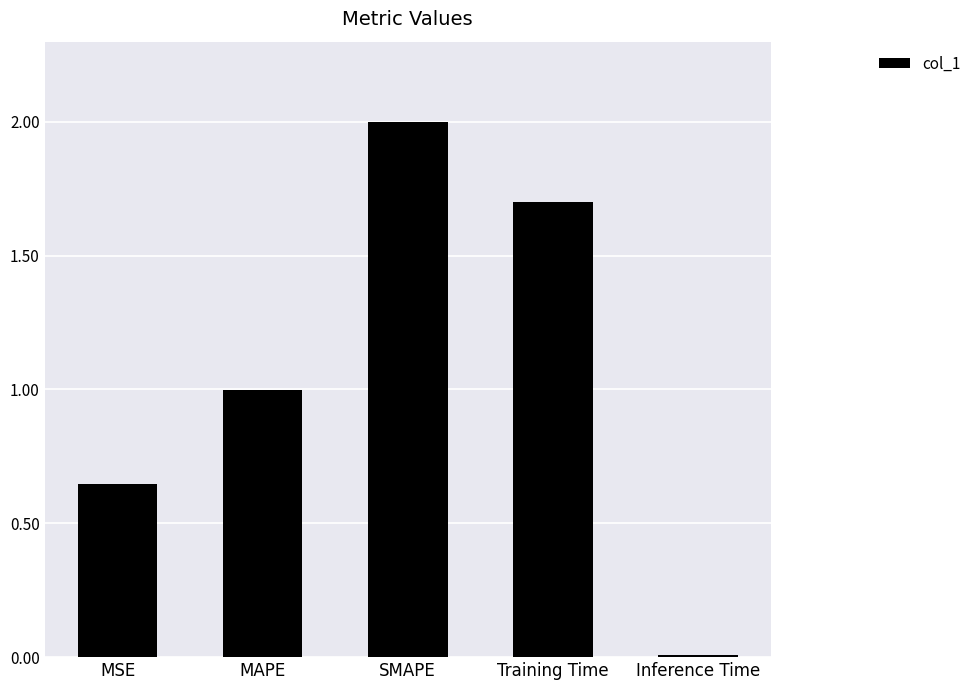

Are the bars grouped side by side (vs. stacked)?

No